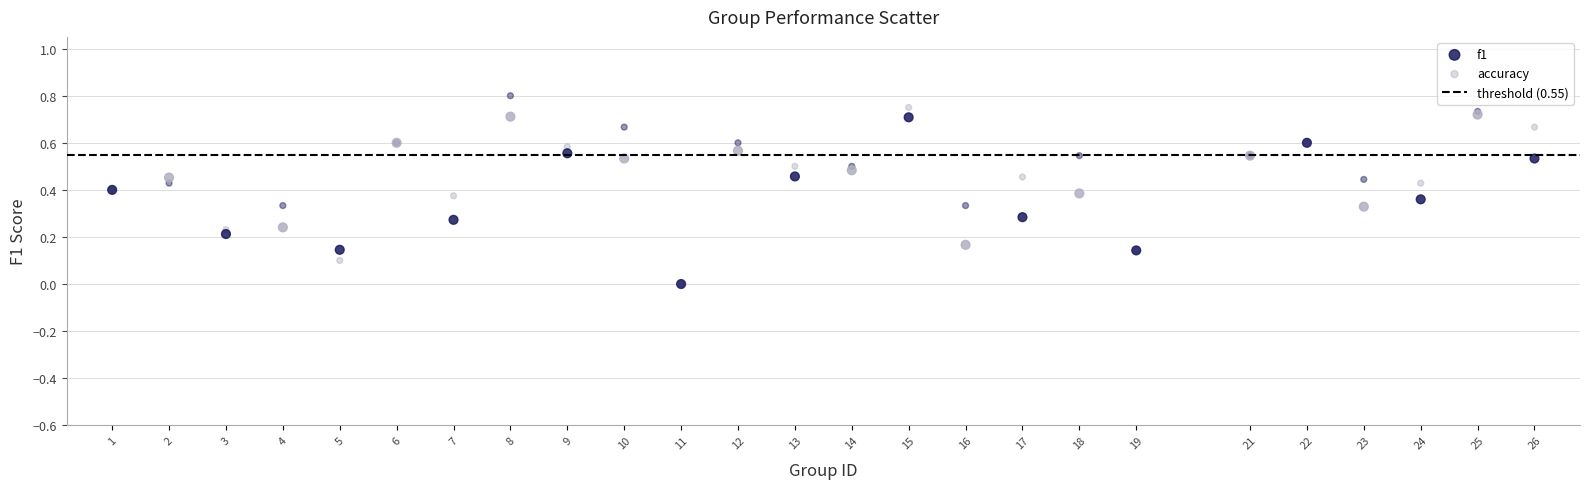

Which series has the largest Y range (max minus min)?

accuracy